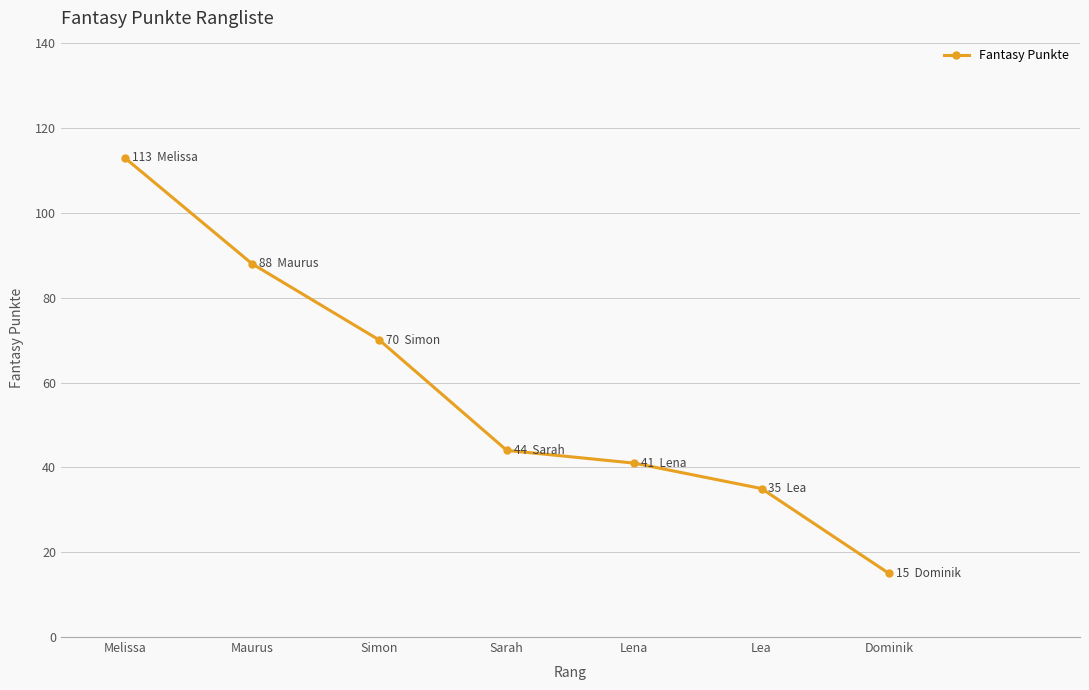

Reading right to left, transcribe all the data shown in this chart.

15	35	41	44	70	88	113